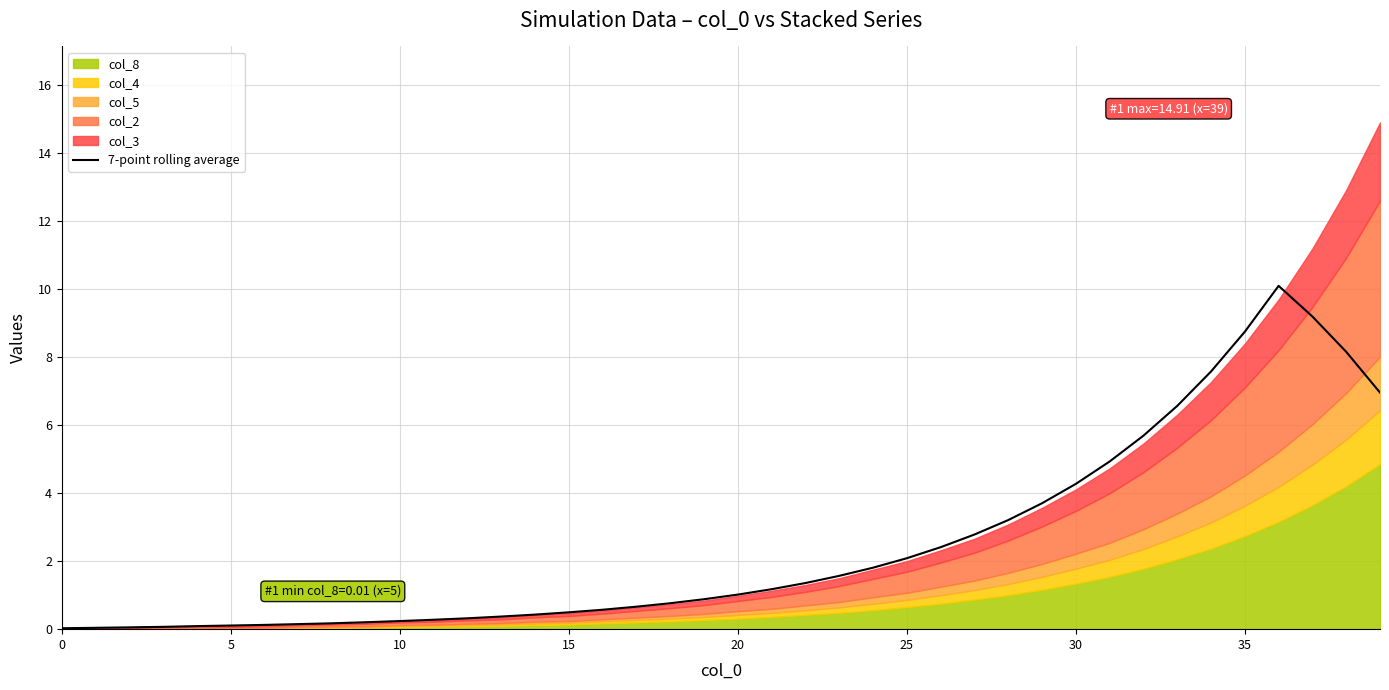

What is the maximum value for 7-point rolling average?

10.1